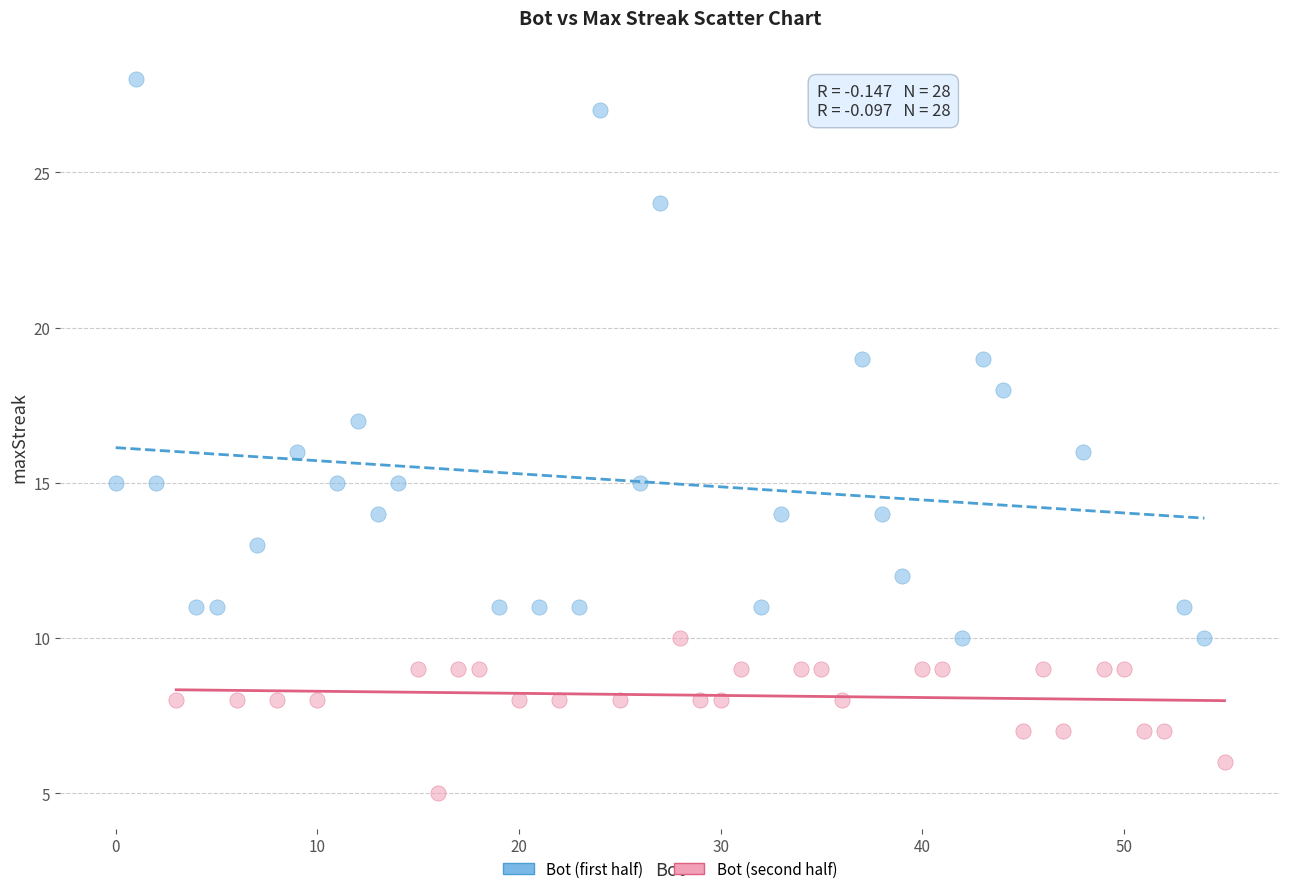

Which series contains the highest Y value?

Bot (first half)